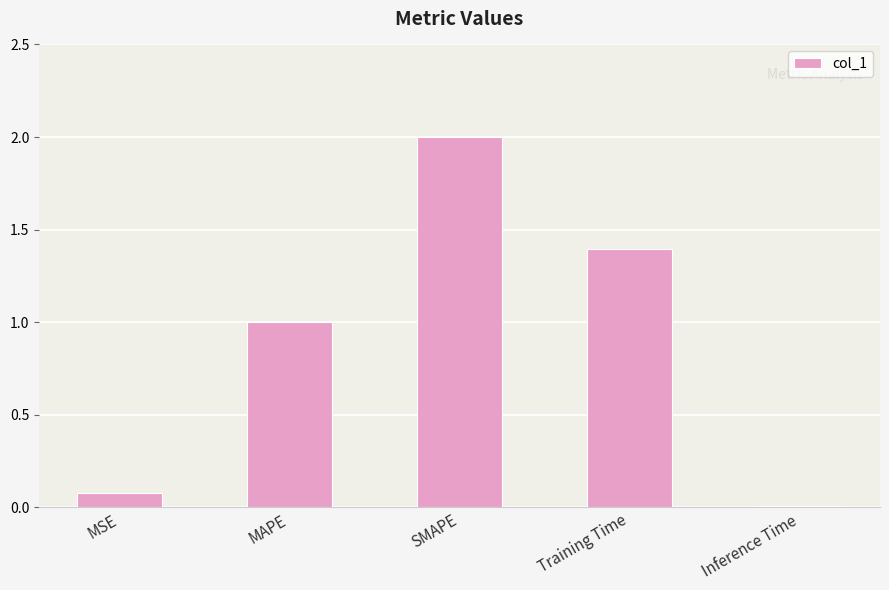

How many series are shown in this chart?

1